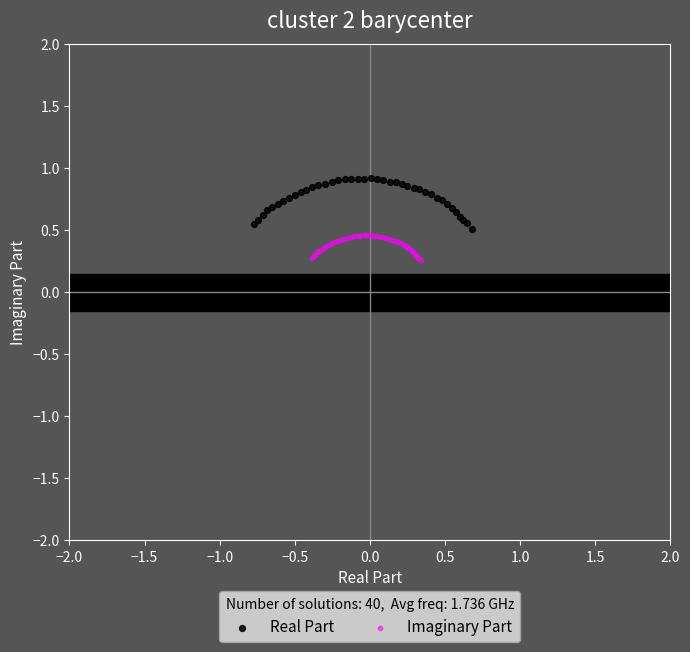

Which series has the widest spread of Y values?

Real Part